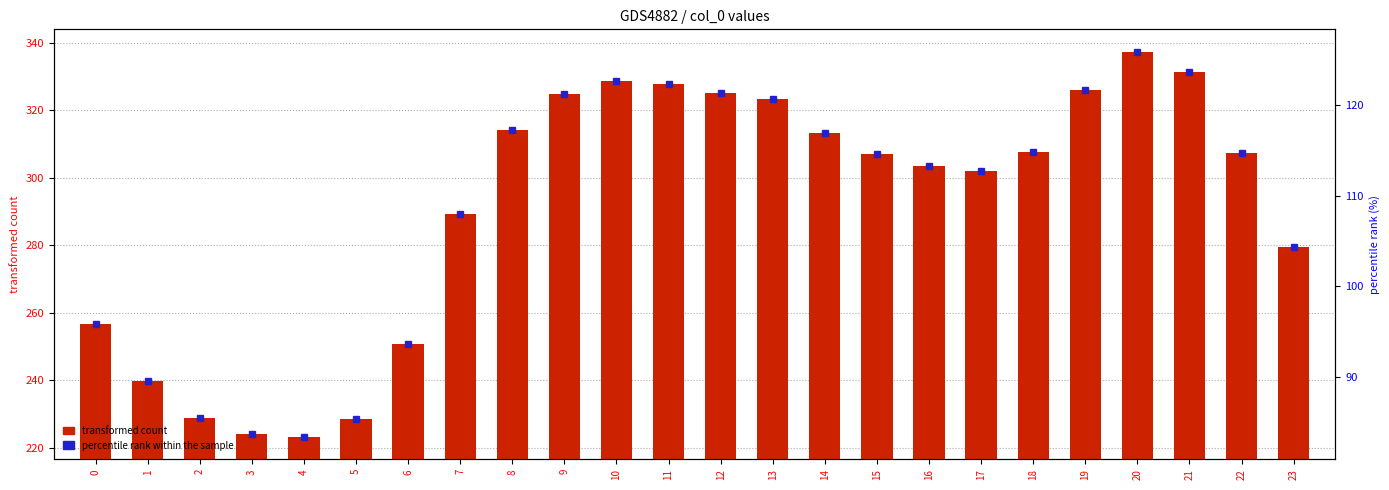

Reading left to right, transcribe all the data shown in this chart.

256.5	239.7	228.7	224.1	223.3	228.7	250.9	289.1	314.1	324.7	328.7	327.8	325.1	323.3	313.4	307.1	303.4	302.1	307.7	325.9	337.2	331.2	307.4	279.3